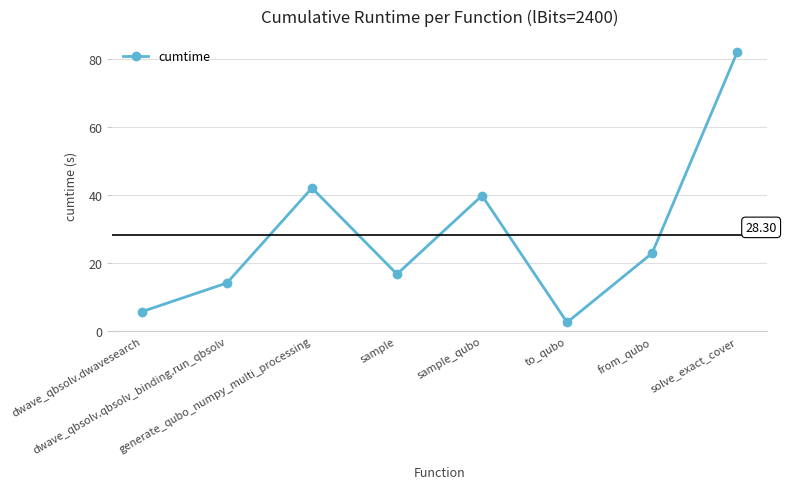

Where does the data first go above 22?

generate_qubo_numpy_multi_processing